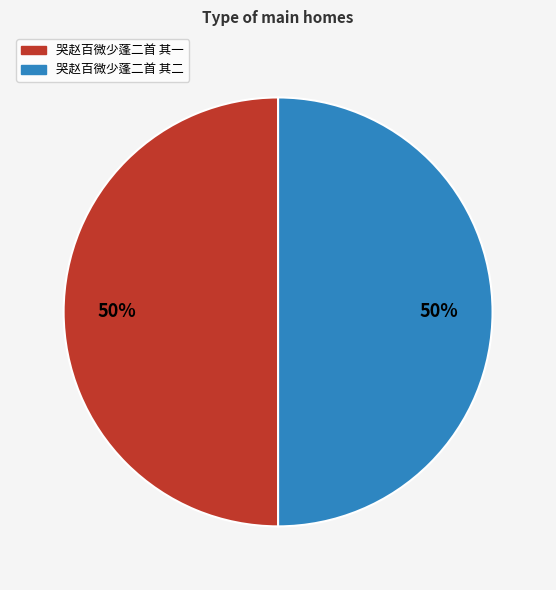

How many segments does this pie chart have?

2